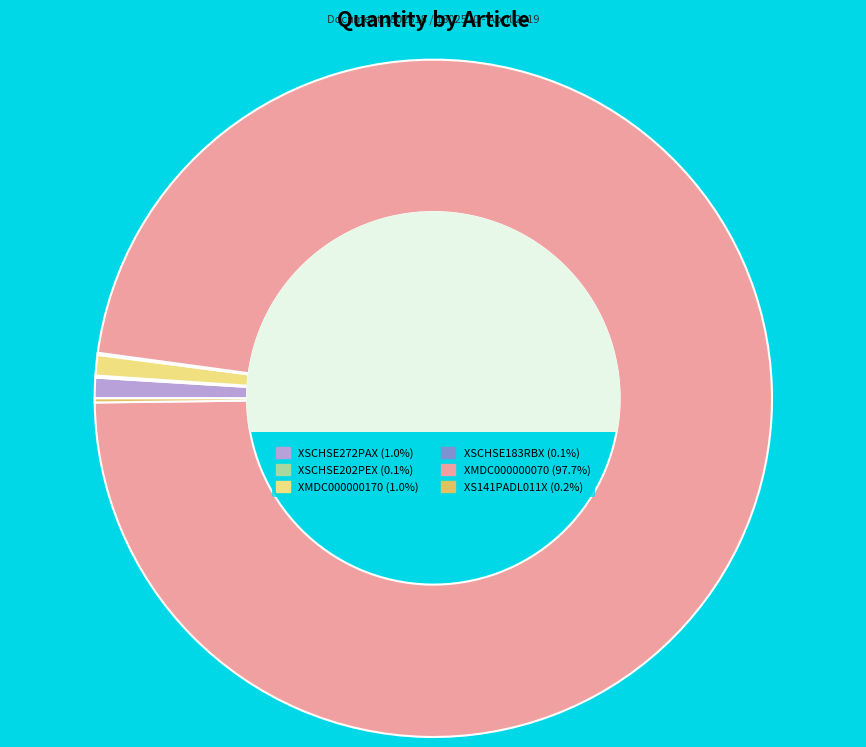

Does XSCHSE272PAX account for over 50% of the chart?

No